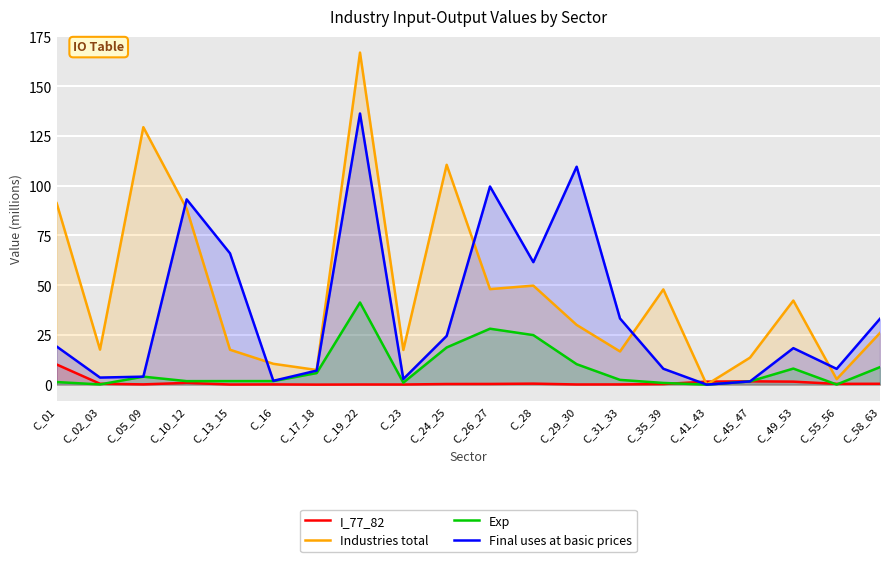

Where is Industries total nearest to the value 83?

C_10_12